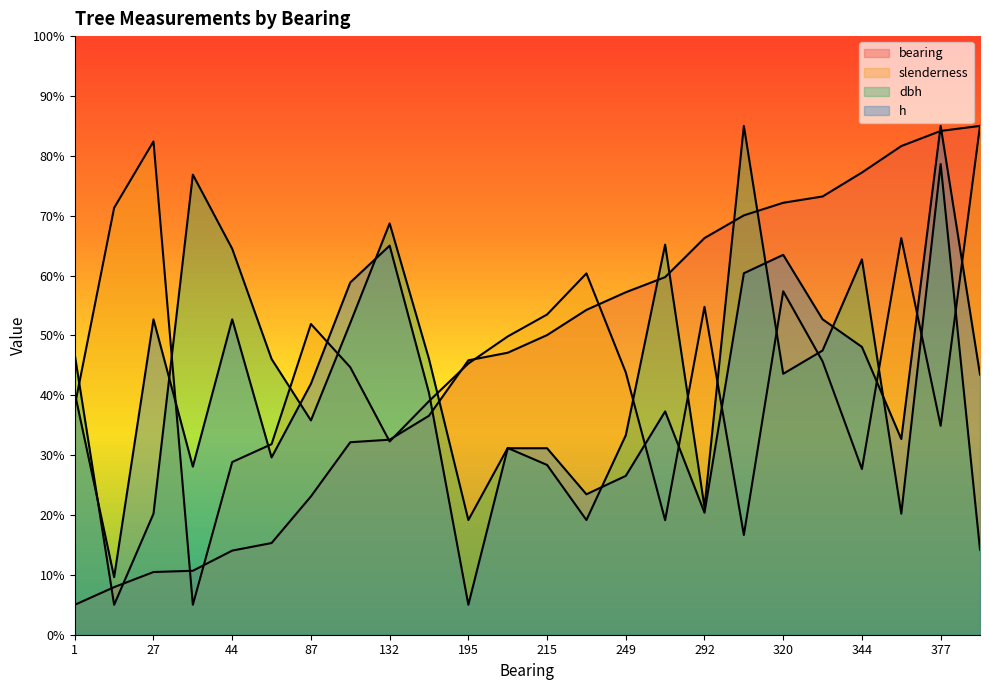

List the labels in order of h value, largest first.

377, 132, 320, 310, 130, 27, 44, 325, 344, 381, 87, 1, 151, 261, 365, 201, 215, 50, 28, 249, 235, 292, 15, 195